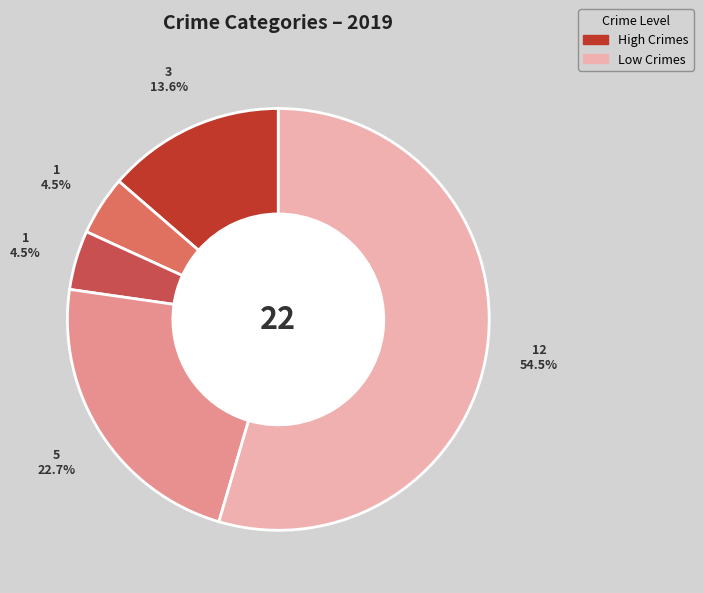

Is there a majority slice in this chart?

Yes